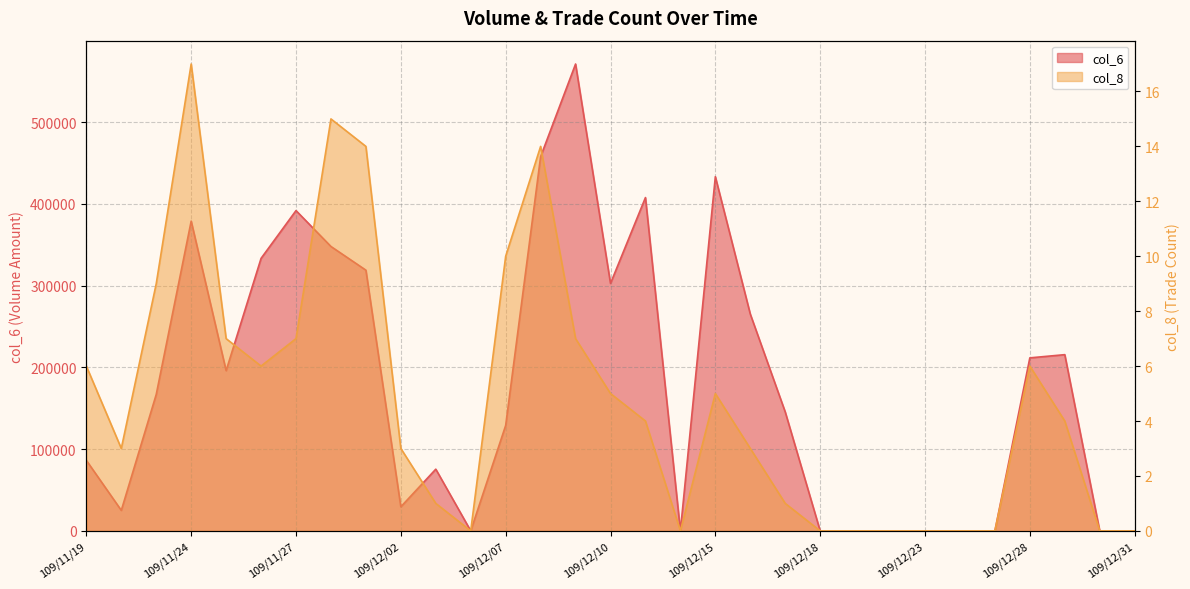

Which has a higher value, 109/12/14 or 109/11/26?

109/11/26